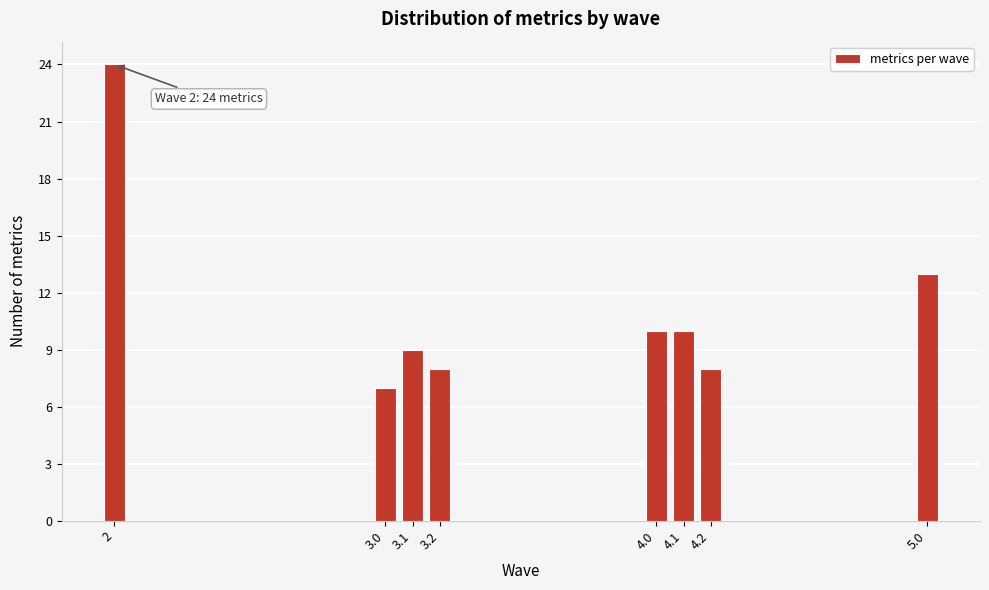

Reading left to right, extract all data points from this chart.

2=24	3.0=7	3.1=9	3.2=8	4.0=10	4.1=10	4.2=8	5.0=13